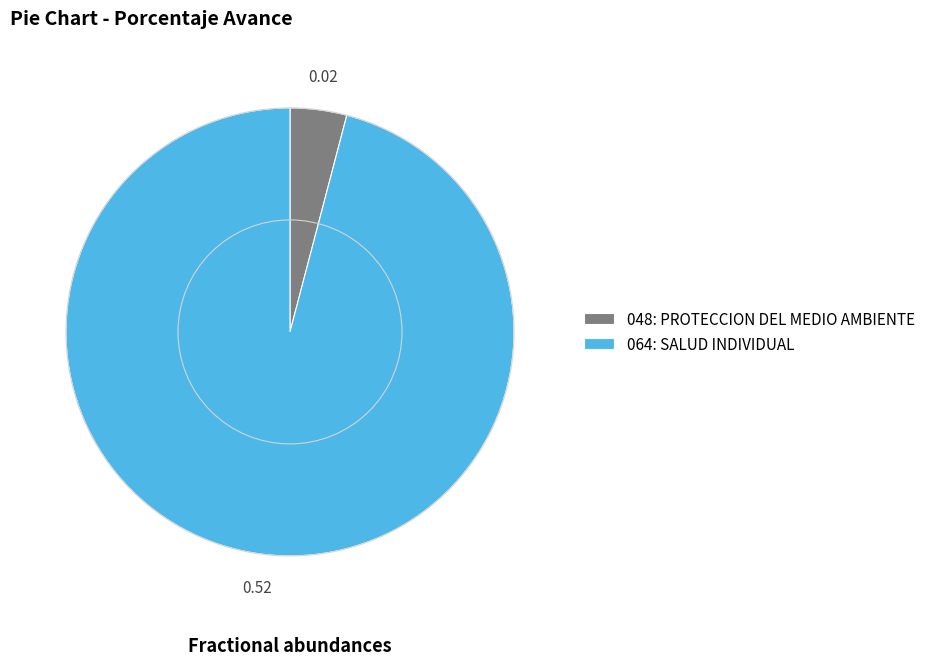

What is the smallest slice in the pie chart?

048: PROTECCION DEL MEDIO AMBIENTE